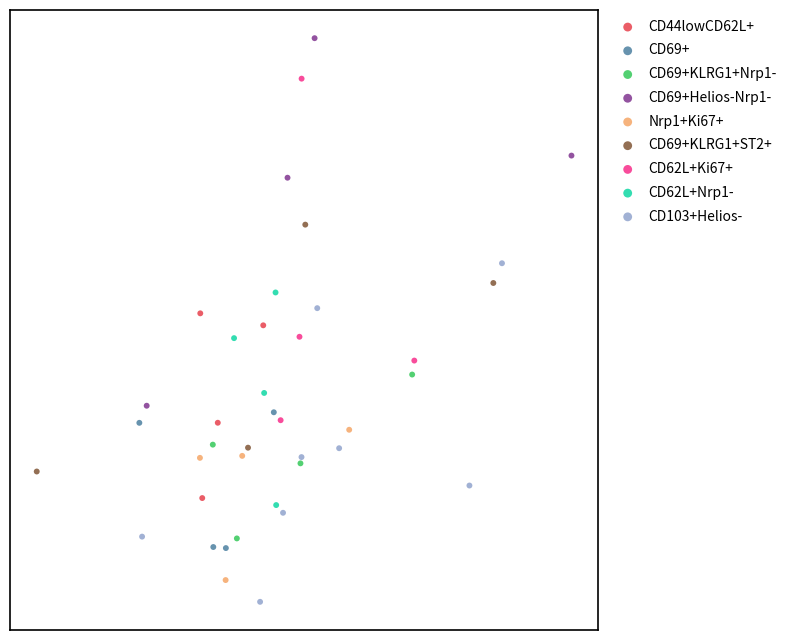

Which series has the largest Y range (max minus min)?

CD69+Helios-Nrp1-